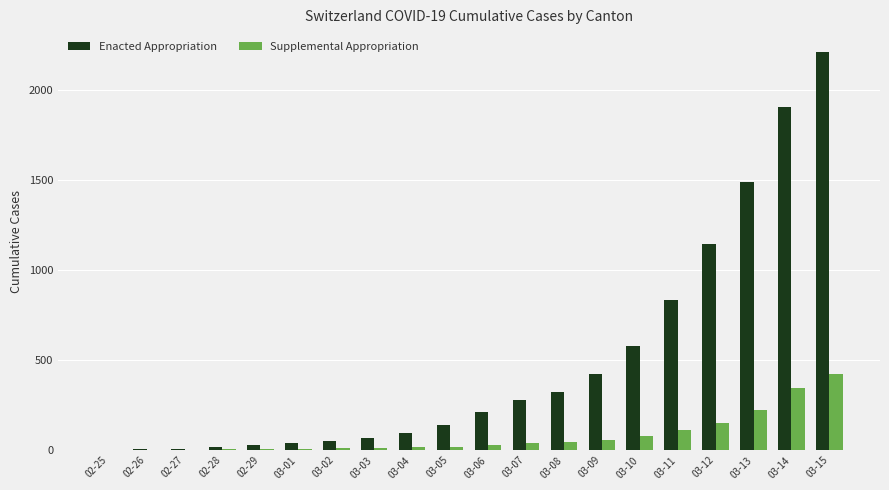

Between 02-28 and 03-12, which series saw the biggest shift?

Enacted Appropriation